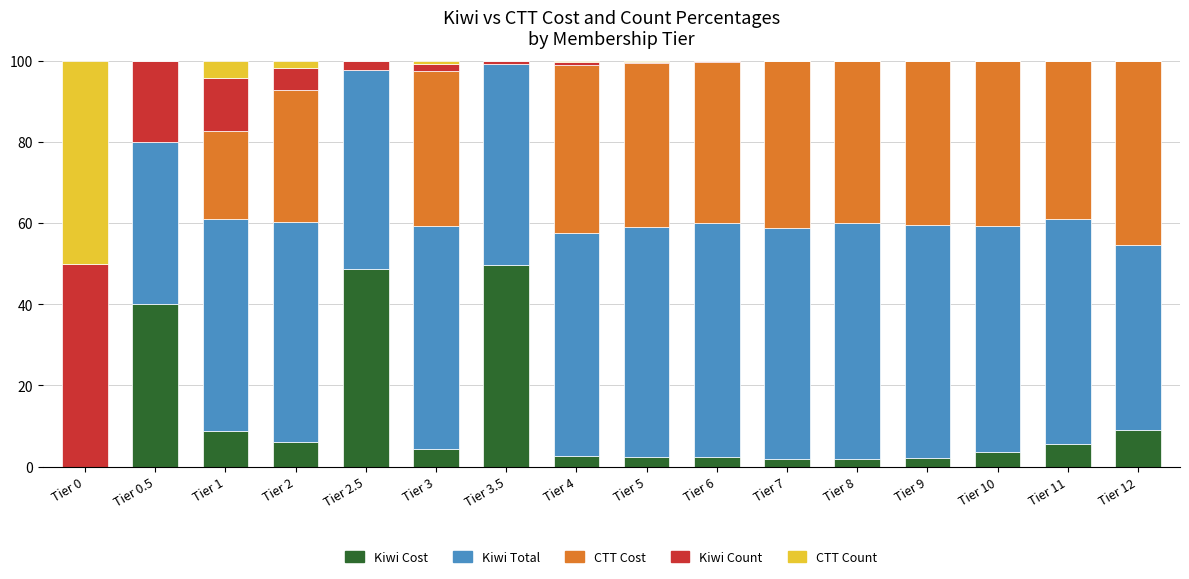

What is the highest value of the Kiwi Cost series?

49.6